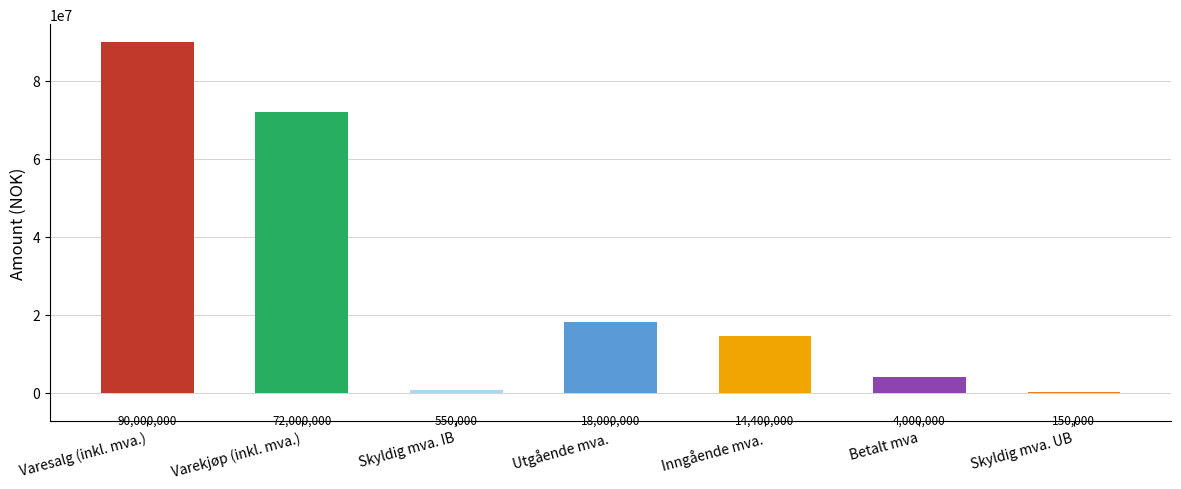

Reading left to right, extract all data points from this chart.

90000000	72000000	550000	18000000	14400000	4000000	150000